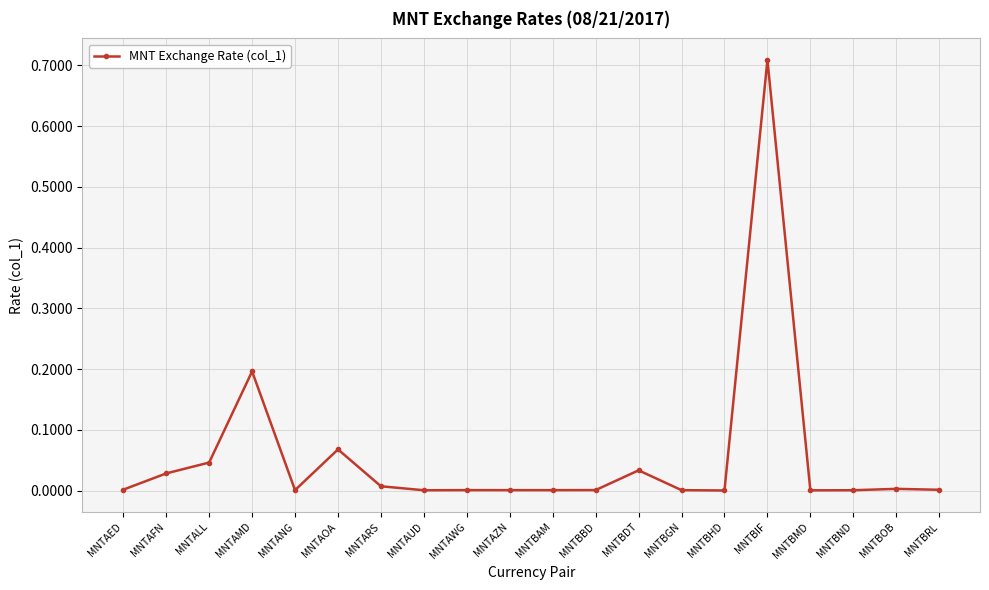

At which category does the data reach its first local peak?

MNTAMD